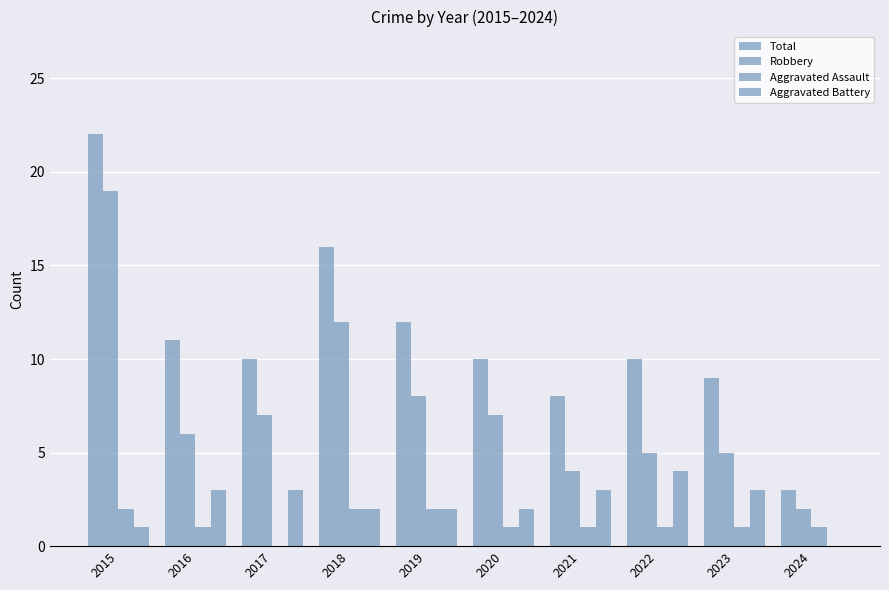

What is the difference between the second highest and minimum values in the Aggravated Battery series?

3